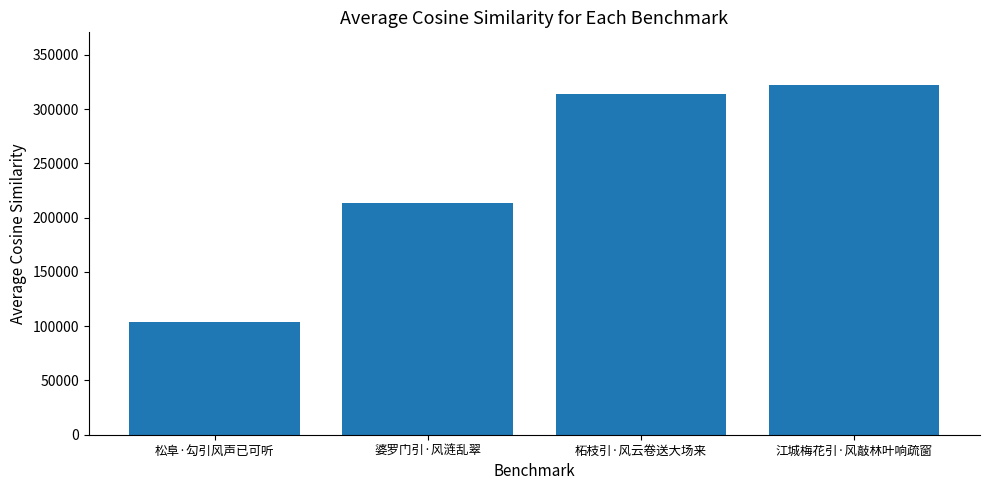

Rank the categories by value from highest to lowest.

江城梅花引·风敲林叶响疏窗, 柘枝引·风云卷送大场来, 婆罗门引·风涟乱翠, 松阜·勾引风声已可听